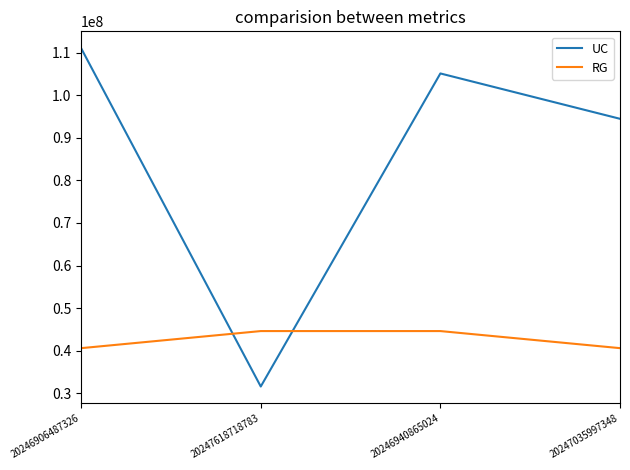

Which series changed the most between 20246906487326 and 20247618718783?

UC